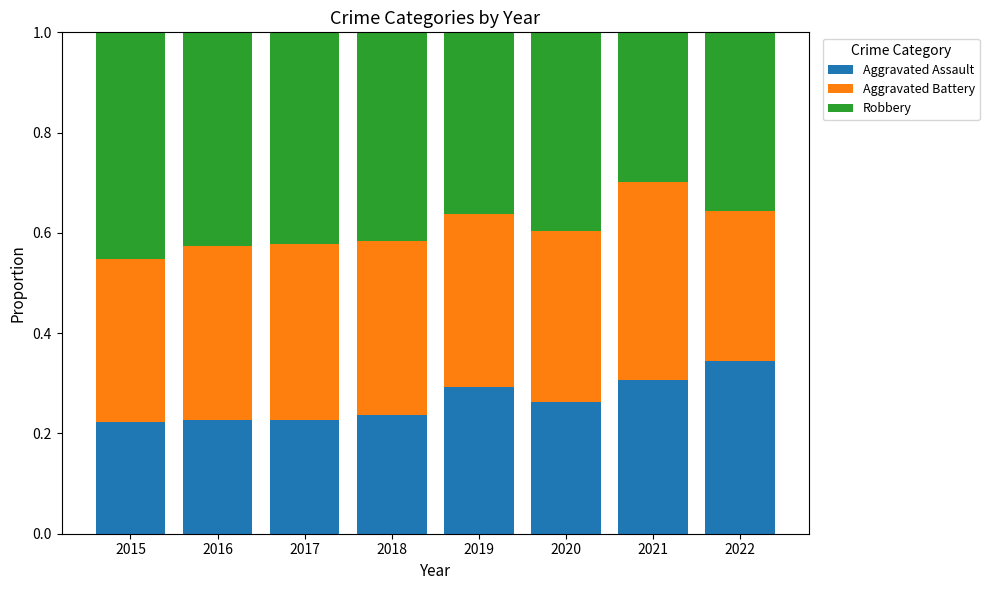

Count the Aggravated Assault values in the range 0 to 1.

8